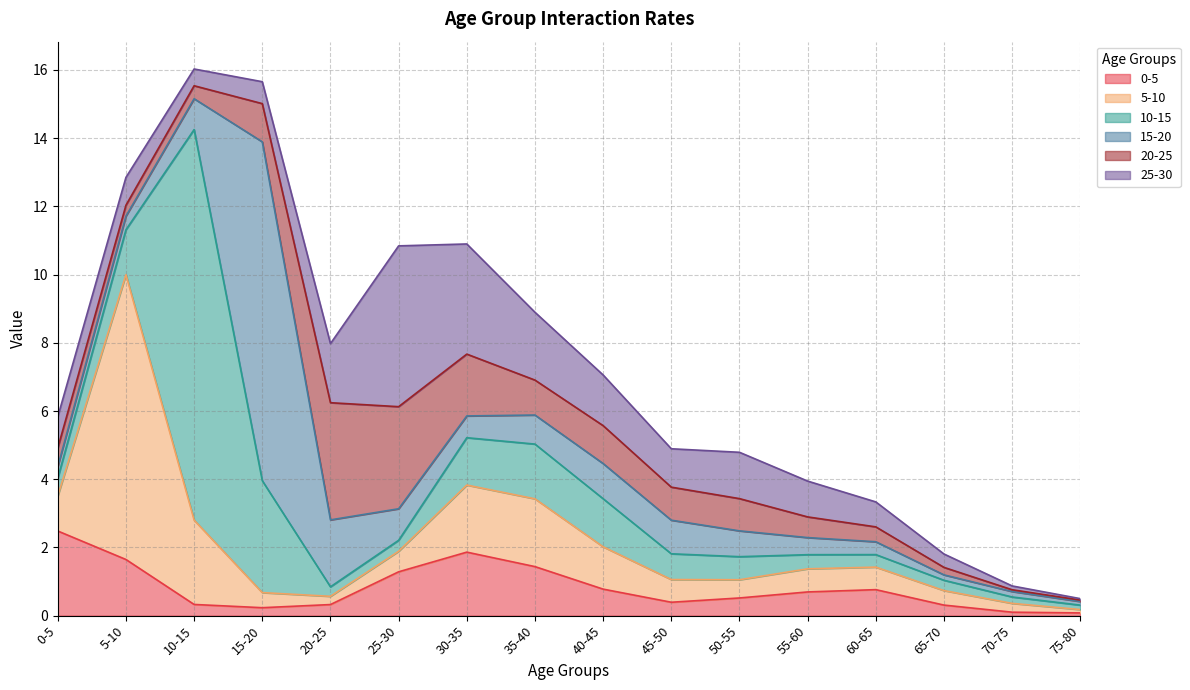

Rank the series by their maximum value, from highest to lowest.

10-15, 15-20, 5-10, 25-30, 20-25, 0-5